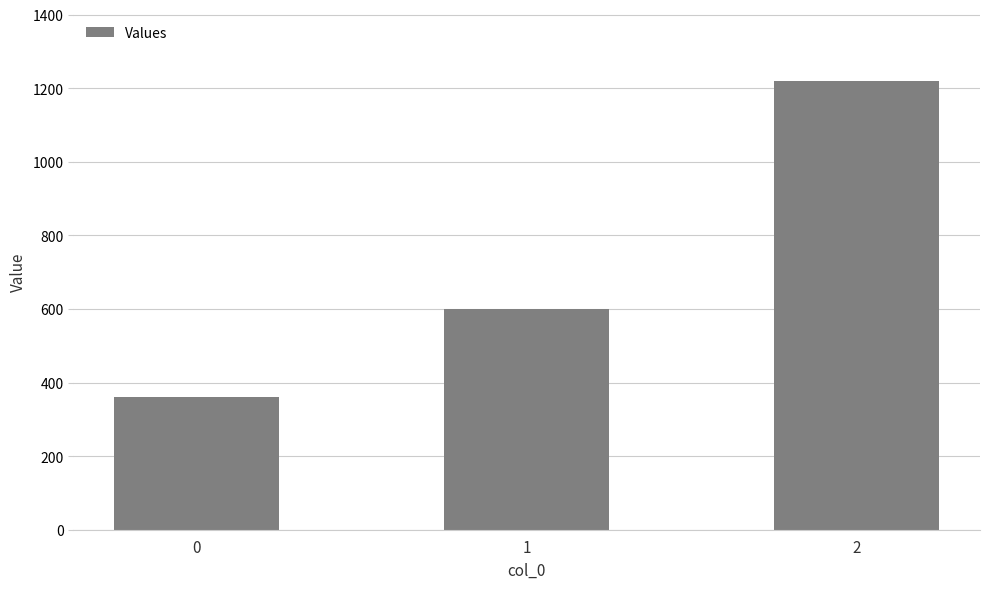

True or false: the data shows 600 at 1.

True